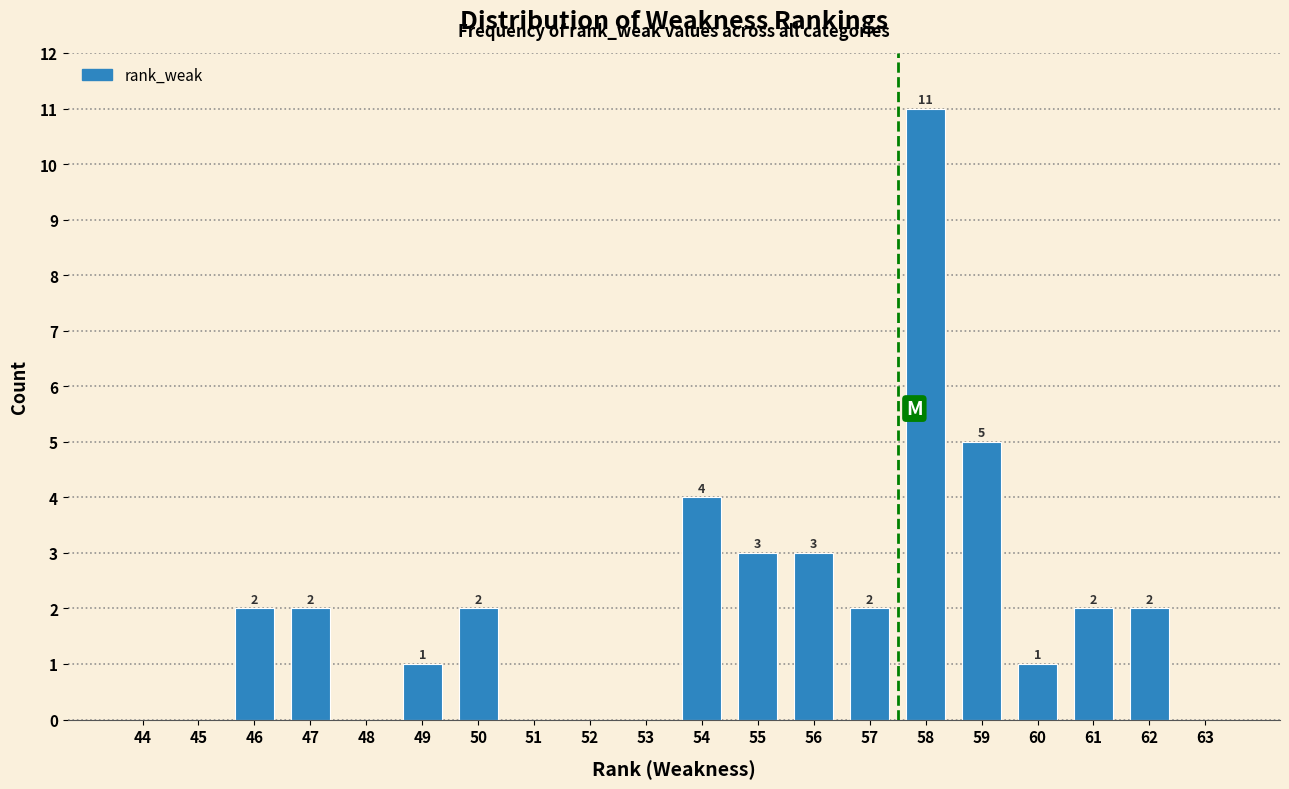

Reading left to right, extract all data points from this chart.

44=0	45=0	46=2	47=2	48=0	49=1	50=2	51=0	52=0	53=0	54=4	55=3	56=3	57=2	58=11	59=5	60=1	61=2	62=2	63=0